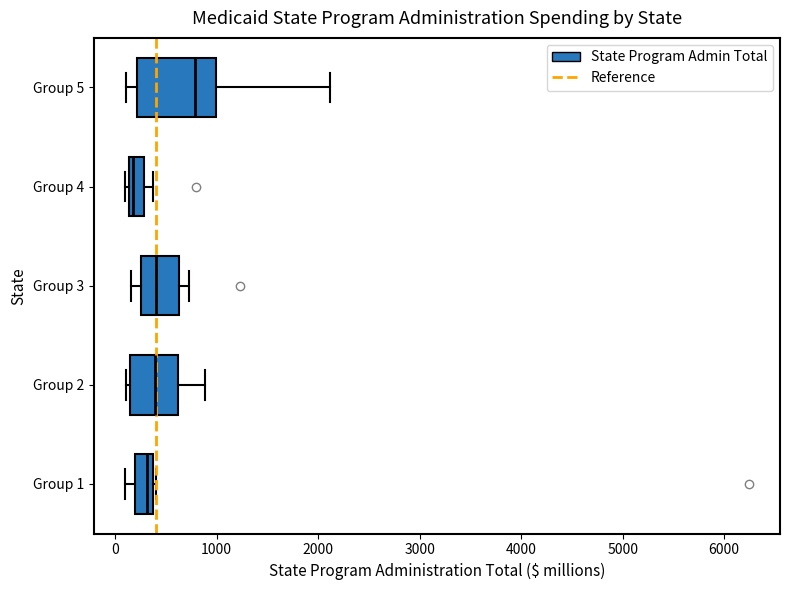

Which box's median line is the furthest to the right?

Group 5